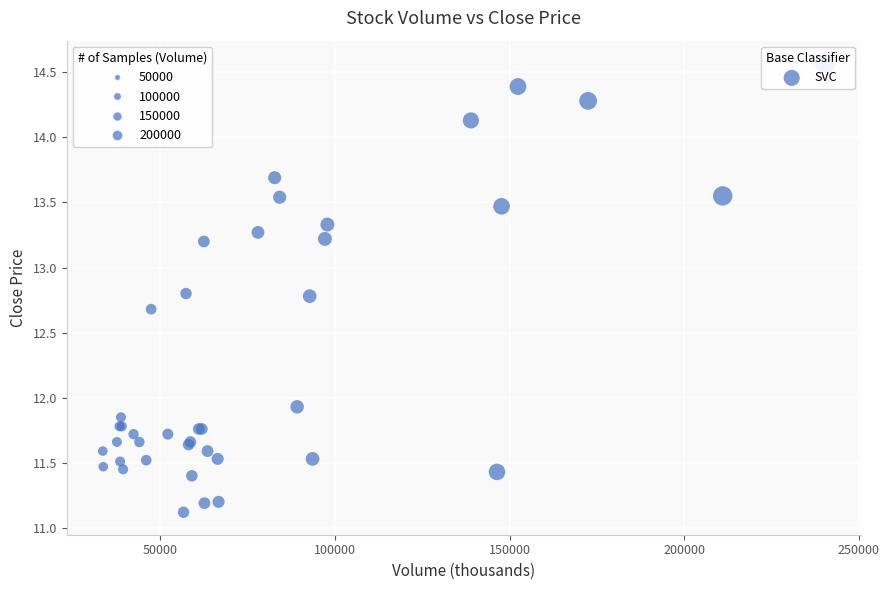

What Y value in the scatter plot is closest to 12?

11.9